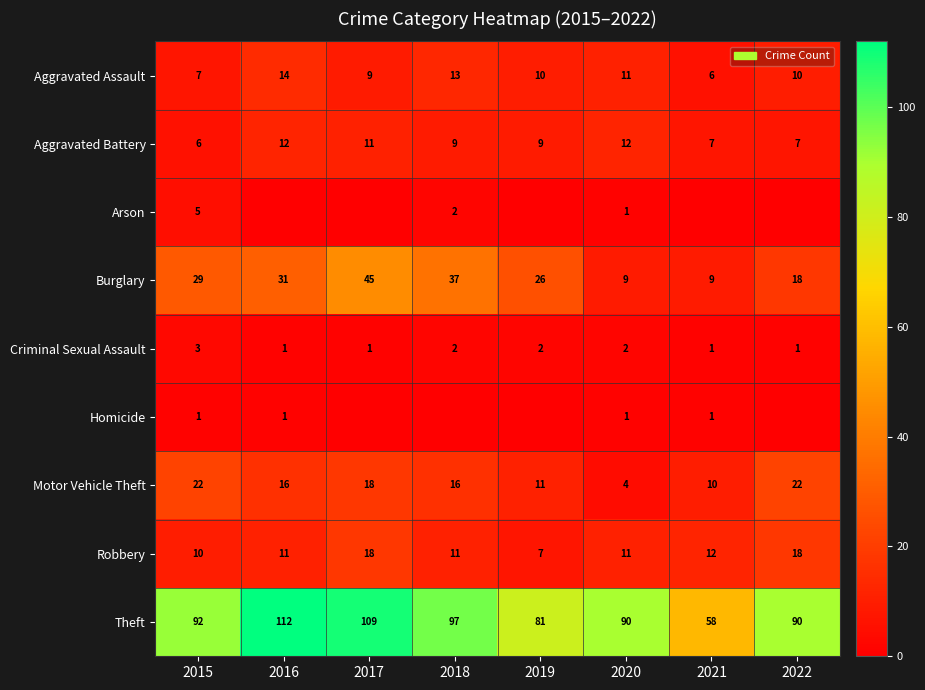

What is the difference between the highest and lowest values at 2022?

90